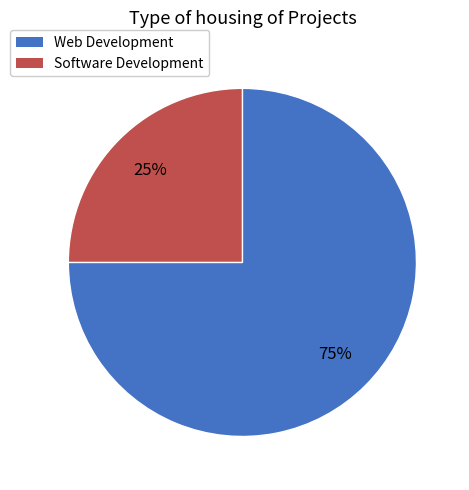

How many segments does this pie chart have?

2